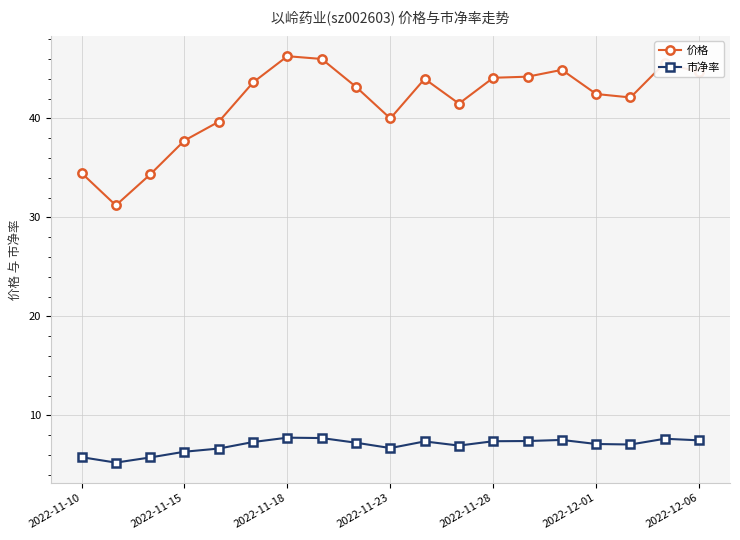

True or false: 价格 and 市净率 intersect in this chart.

False